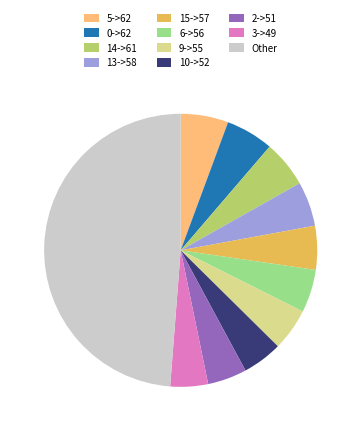

Is the sum of 2->51 and 13->58 greater than half?

No